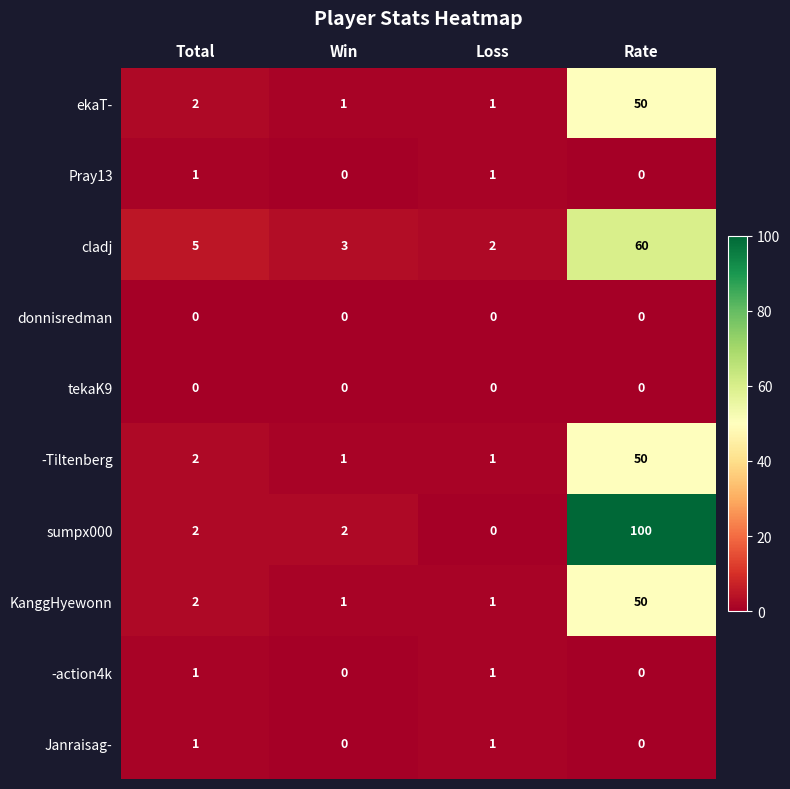

Which series has the widest spread of values?

sumpx000